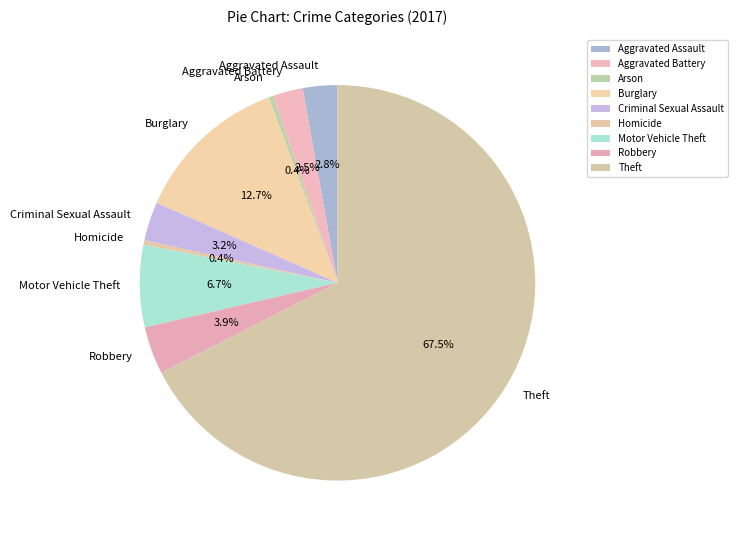

How many segments does this pie chart have?

9